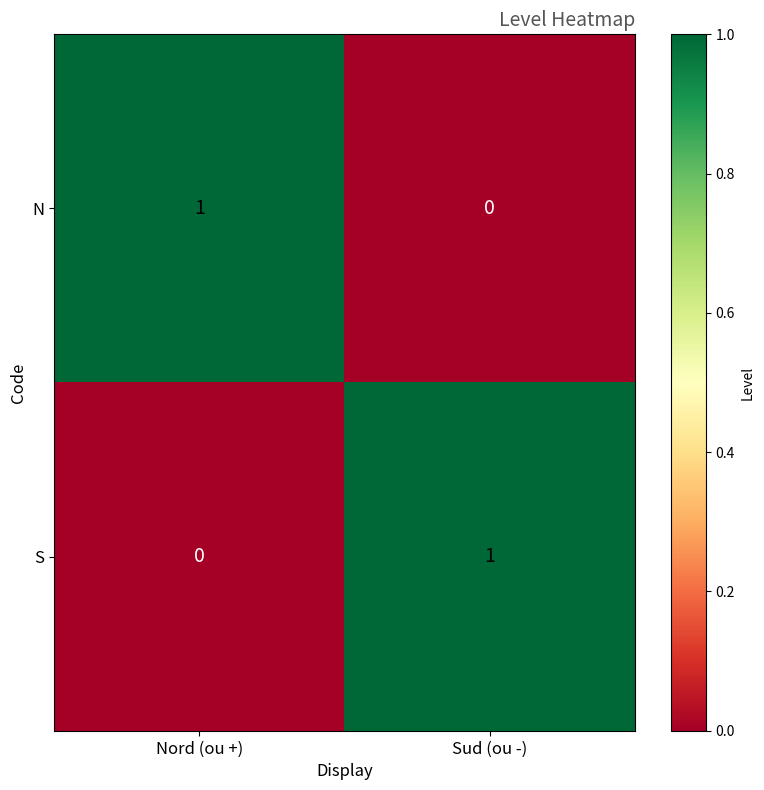

At how many categories does at least one series exceed 0?

2